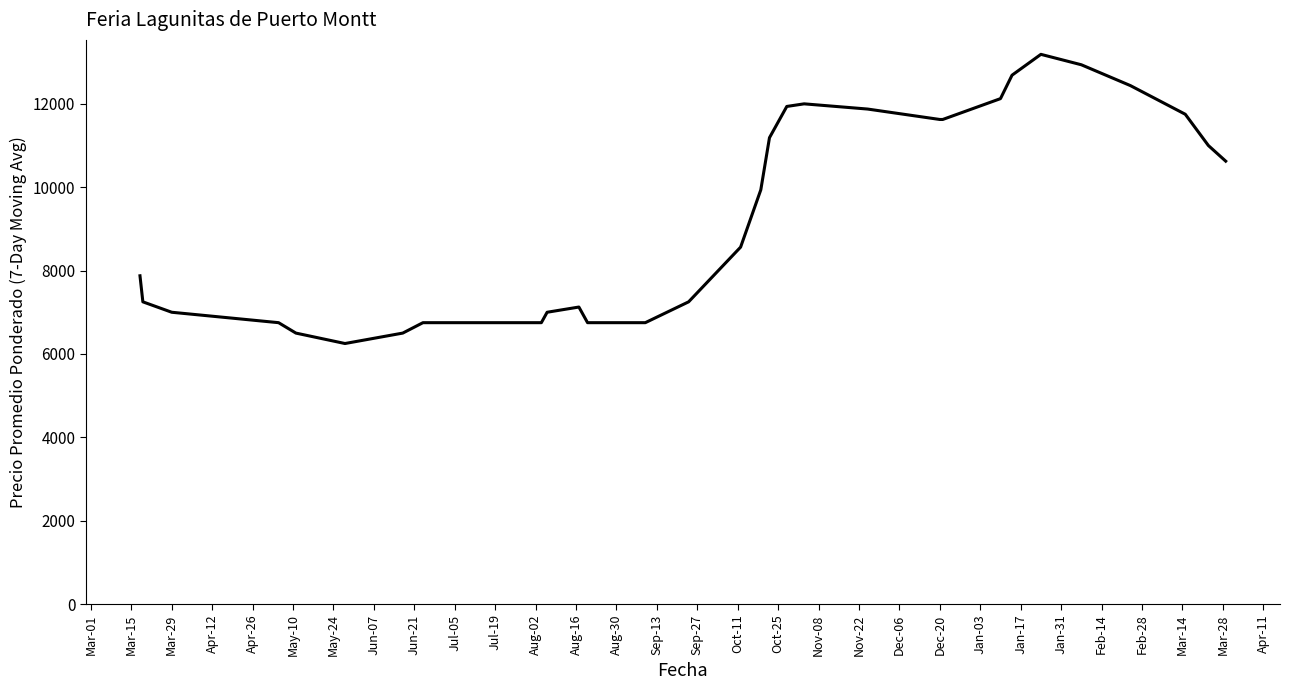

True or false: there are more than 2 points higher than both neighbors.

True